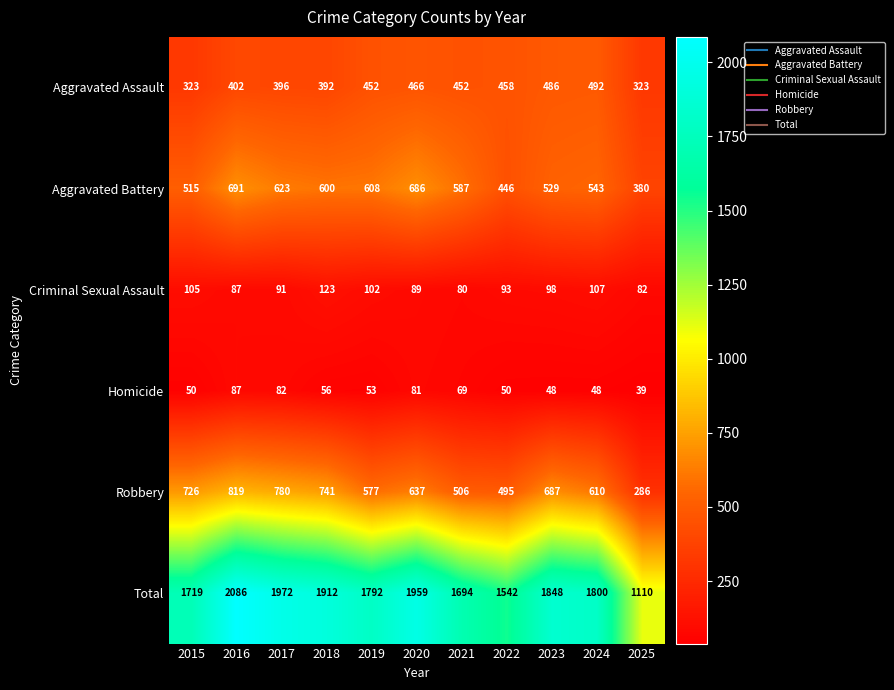

Which series has the largest range (max minus min)?

Total